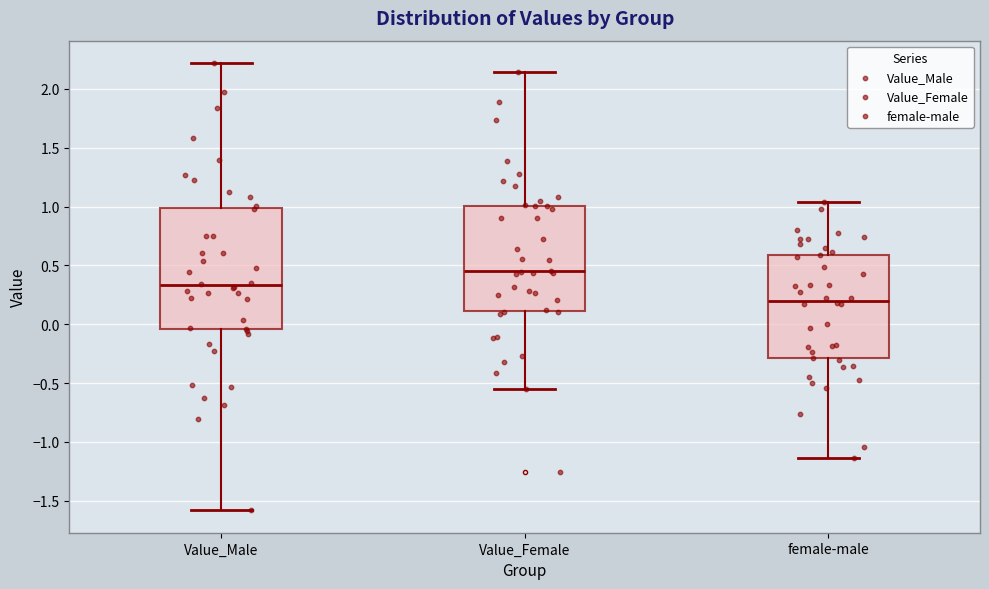

Which box's median line is the lowest?

female-male